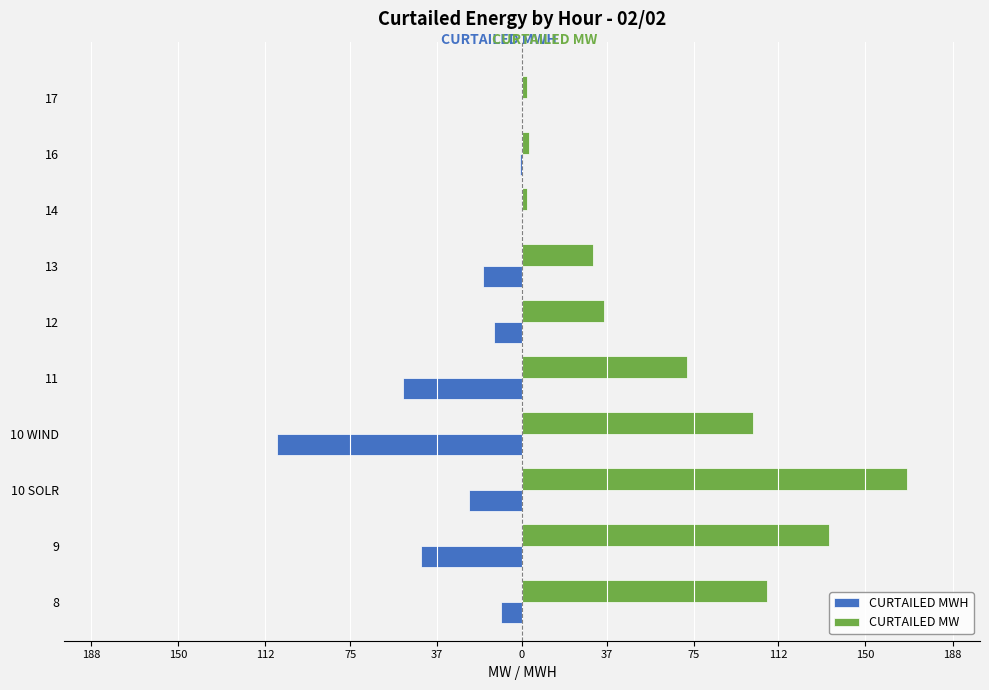

What are all the series names shown in the legend?

CURTAILED MWH, CURTAILED MW